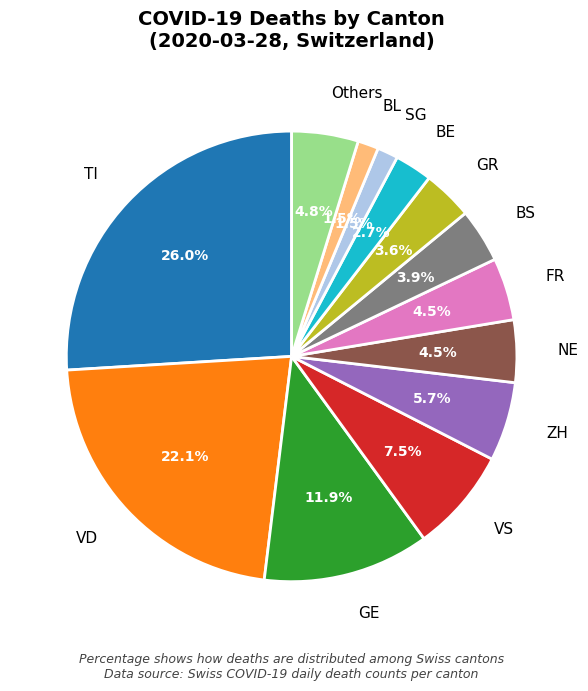

Does NE account for over 50% of the chart?

No